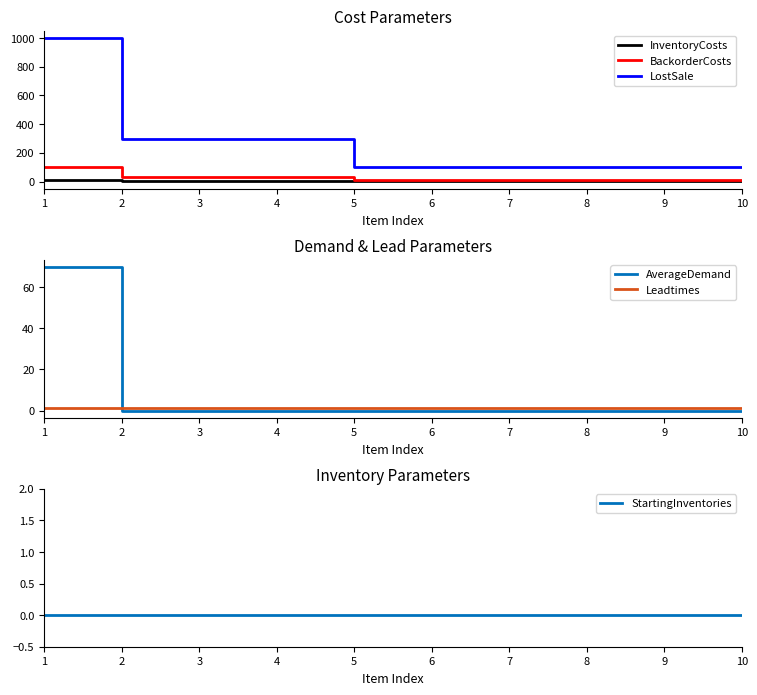

At which label is AverageDemand closest to 35?

1